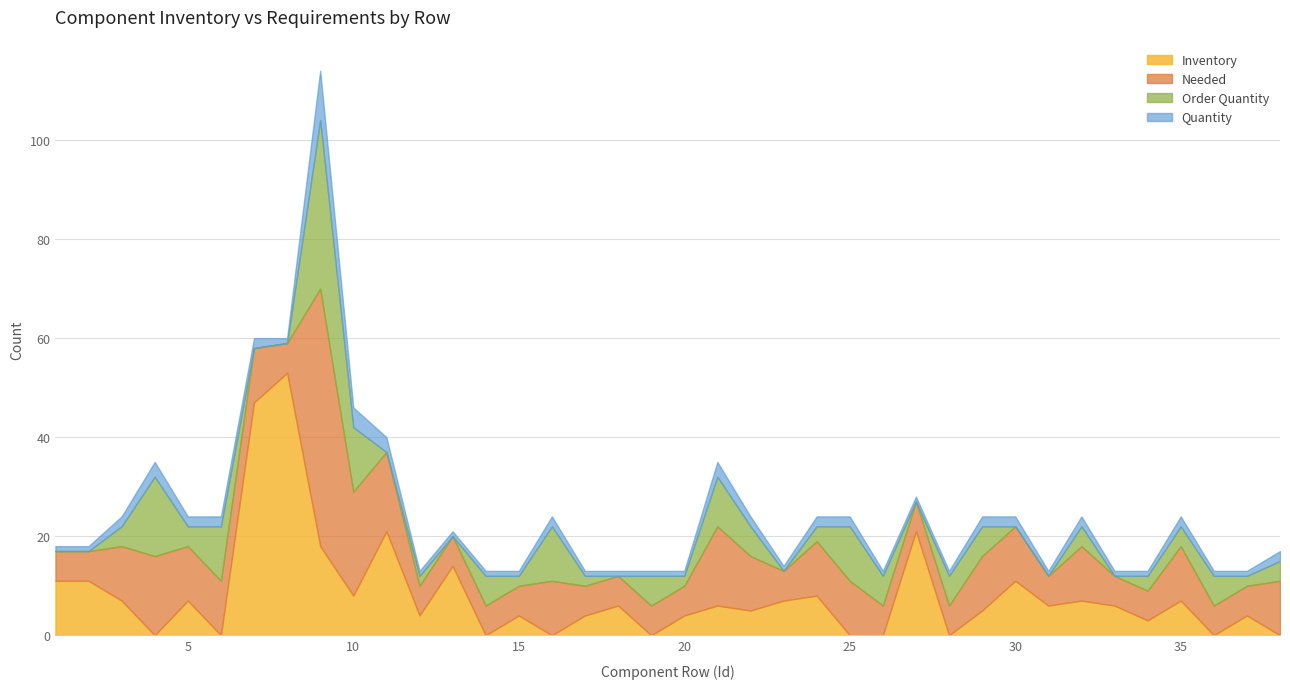

True or false: Quantity has a value of 1 at 26.

True